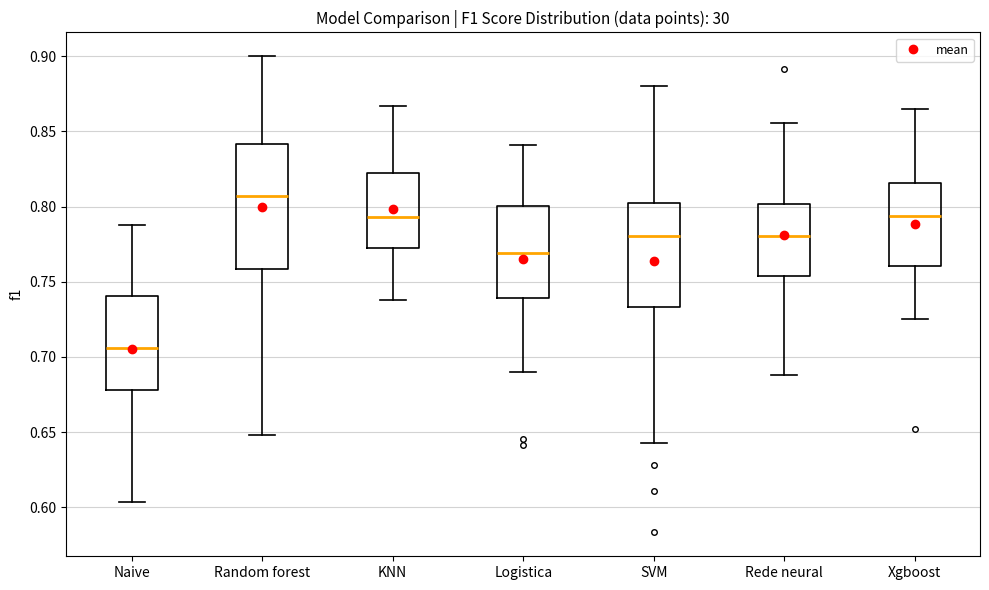

Reading left to right, transcribe this box plot: for each box, give where its median line is, the range the box spans, and where its two whiskers end, as read against the y-axis. The values are not printed on the chart, so give them approximately, as read against the axis.

Naive: median 0.705, box 0.680 to 0.740, whiskers 0.605 to 0.790
Random forest: median 0.805, box 0.760 to 0.840, whiskers 0.650 to 0.900
KNN: median 0.795, box 0.770 to 0.825, whiskers 0.740 to 0.865
Logistica: median 0.770, box 0.740 to 0.800, whiskers 0.690 to 0.840
SVM: median 0.780, box 0.735 to 0.800, whiskers 0.645 to 0.880
Rede neural: median 0.780, box 0.755 to 0.800, whiskers 0.690 to 0.855
Xgboost: median 0.795, box 0.760 to 0.815, whiskers 0.725 to 0.865